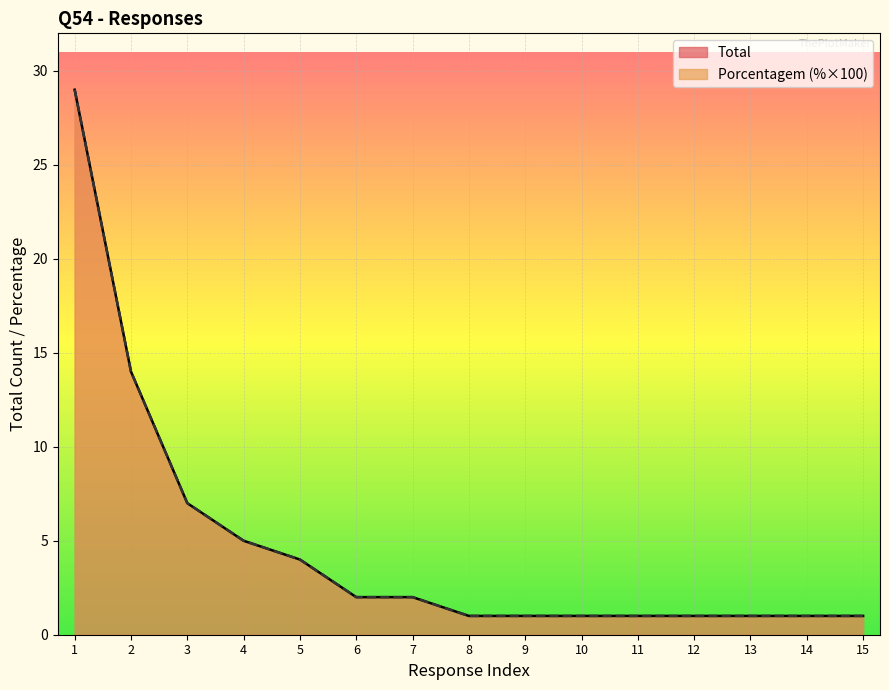

How many categories are shown in the chart?

15